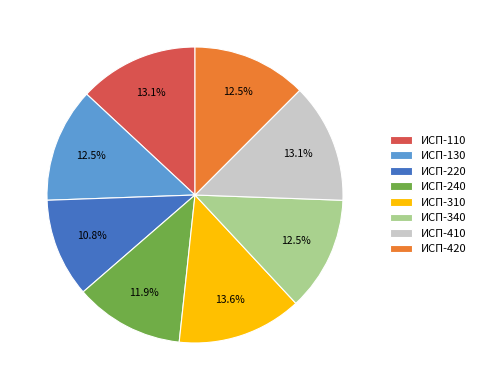

To the nearest percent, what percentage of the pie is ИСП-310?

14%